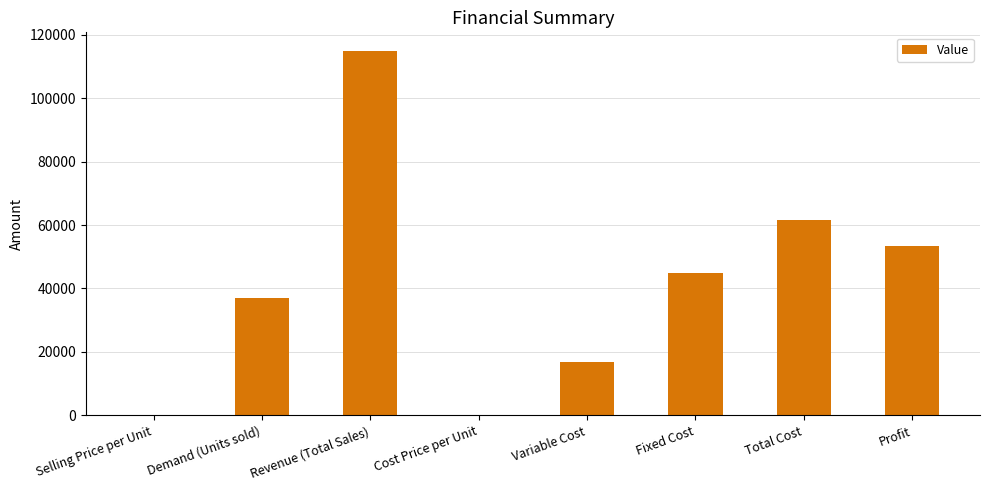

Which category has the highest value across all series?

Revenue (Total Sales)